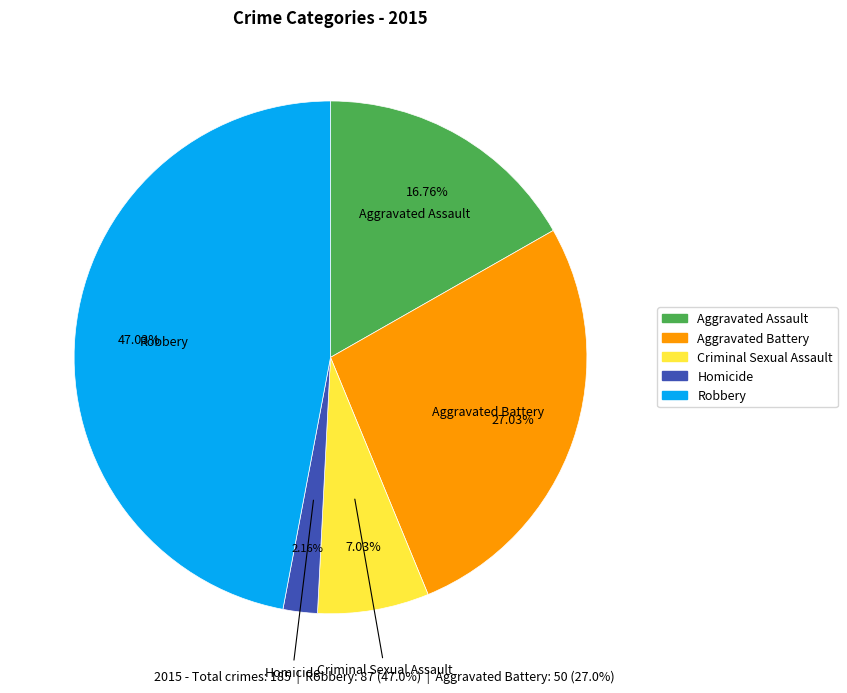

Which slice is the largest?

Robbery